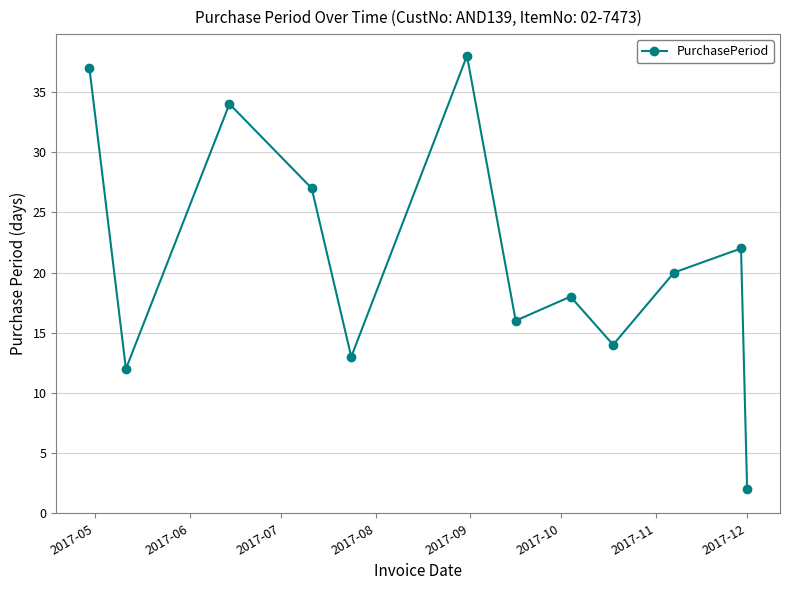

What is the value of the 6th point from the left?

38